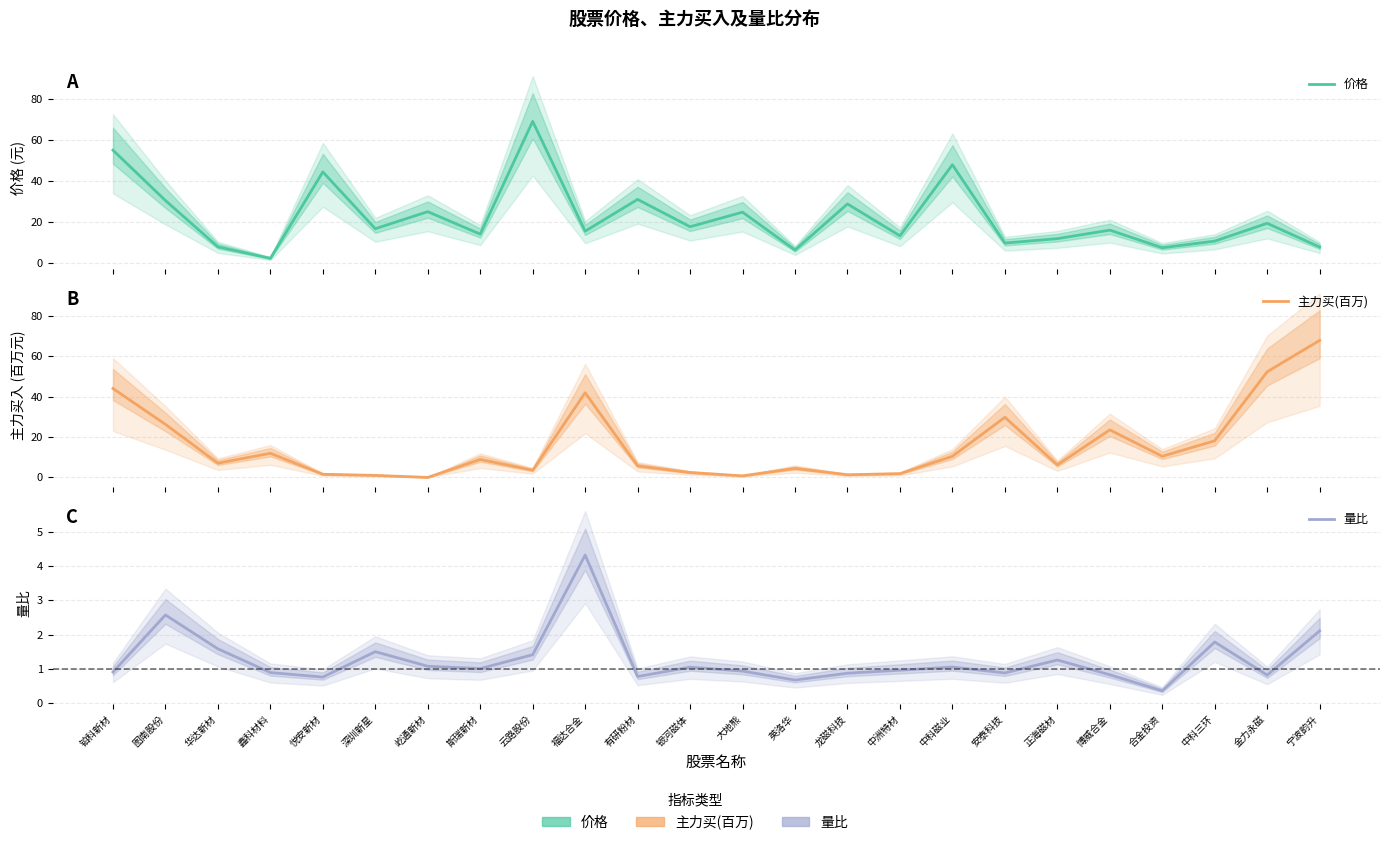

What is the difference between the maximum and minimum values in the 量比 series?

4.0